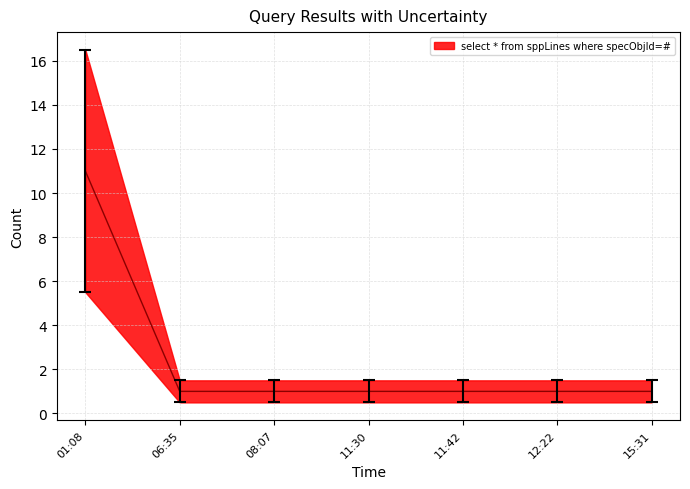

Which category has the highest value across all series?

01:08